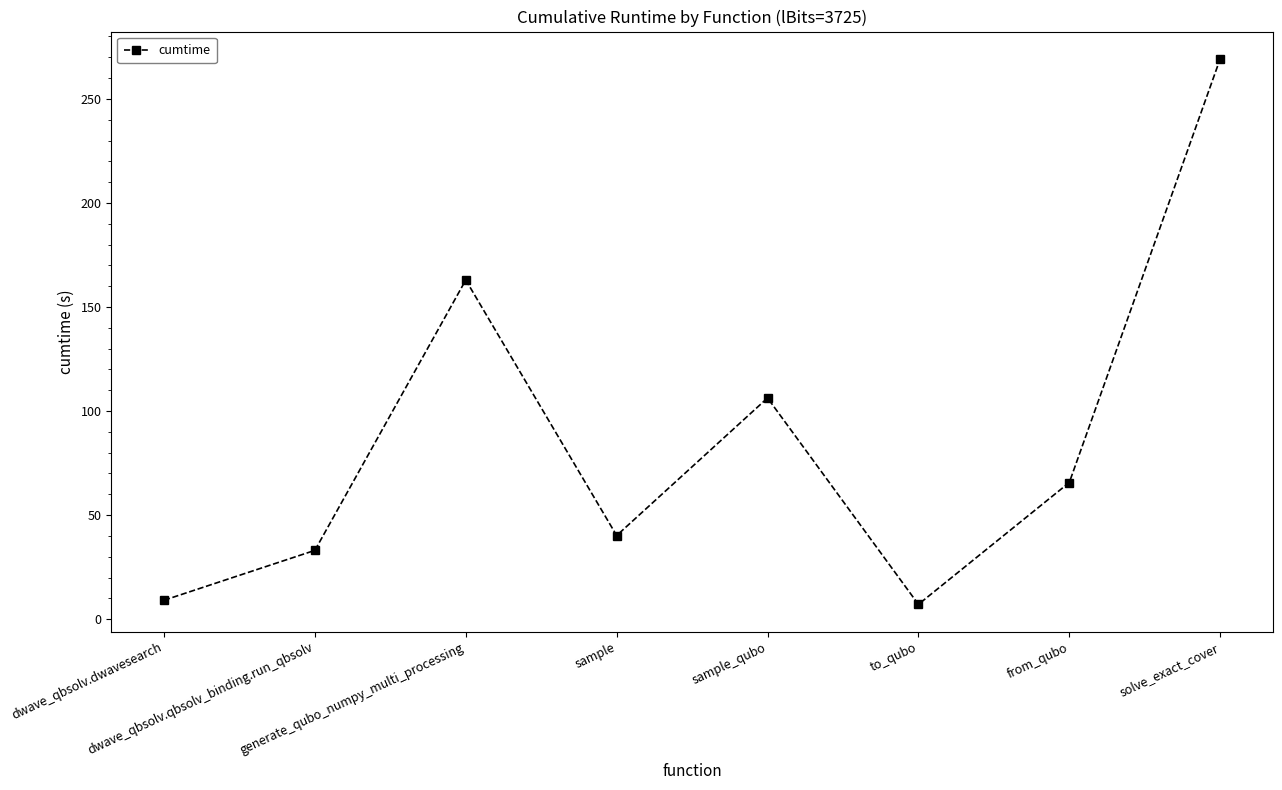

The value at generate_qubo_numpy_multi_processing is 163.0. True or false?

True